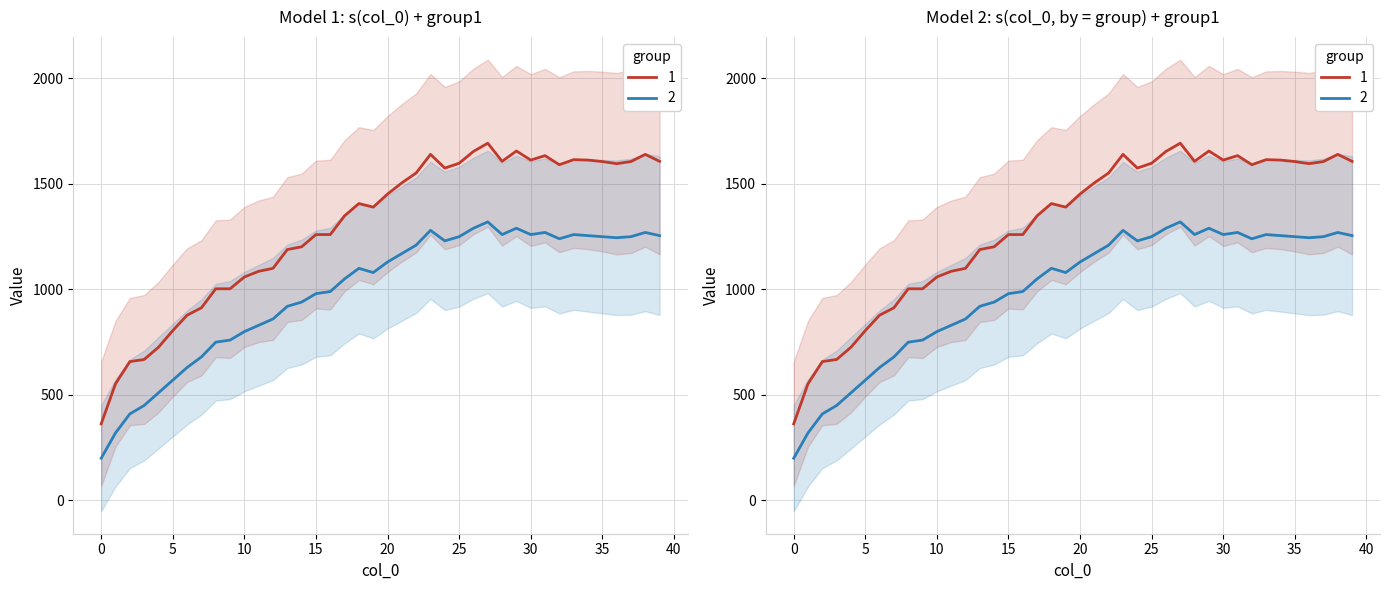

Reading left to right, list all the values displayed in this chart.

Series 1: 363	553	658	668	726	805	878	913	1003	1003	1059	1086	1100	1189	1202	1260	1260	1349	1407	1390	1452	1505	1552	1640	1575	1598	1654	1693	1607	1656	1613	1634	1591	1615	1613	1606	1596	1606	1640	1607
Series 2: 200	320	410	450	510	570	630	680	750	760	800	830	860	920	940	980	990	1050	1100	1080	1130	1170	1210	1280	1230	1250	1290	1320	1260	1290	1260	1270	1240	1260	1255	1250	1245	1250	1270	1255